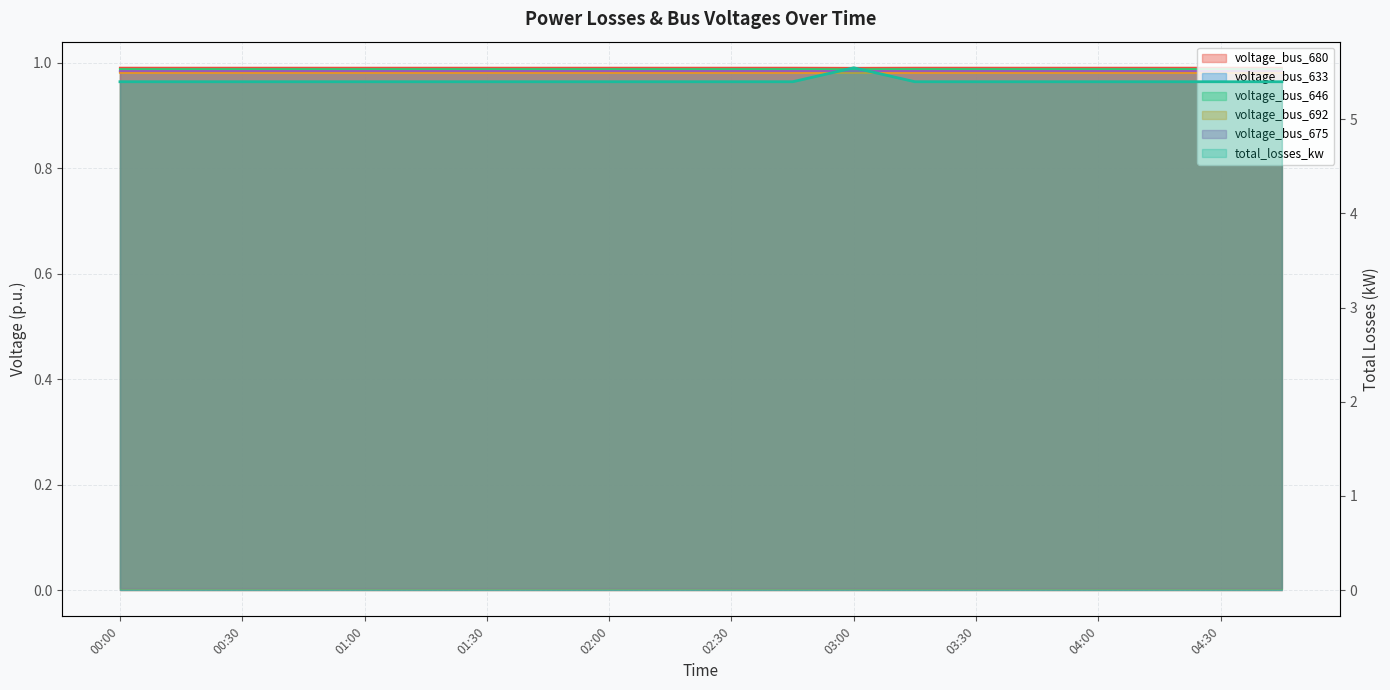

Reading left to right, list all the values displayed in this chart.

5.4	5.4	5.4	5.4	5.4	5.4	5.4	5.4	5.4	5.4	5.4	5.4	5.5	5.4	5.4	5.4	5.4	5.4	5.4	5.4